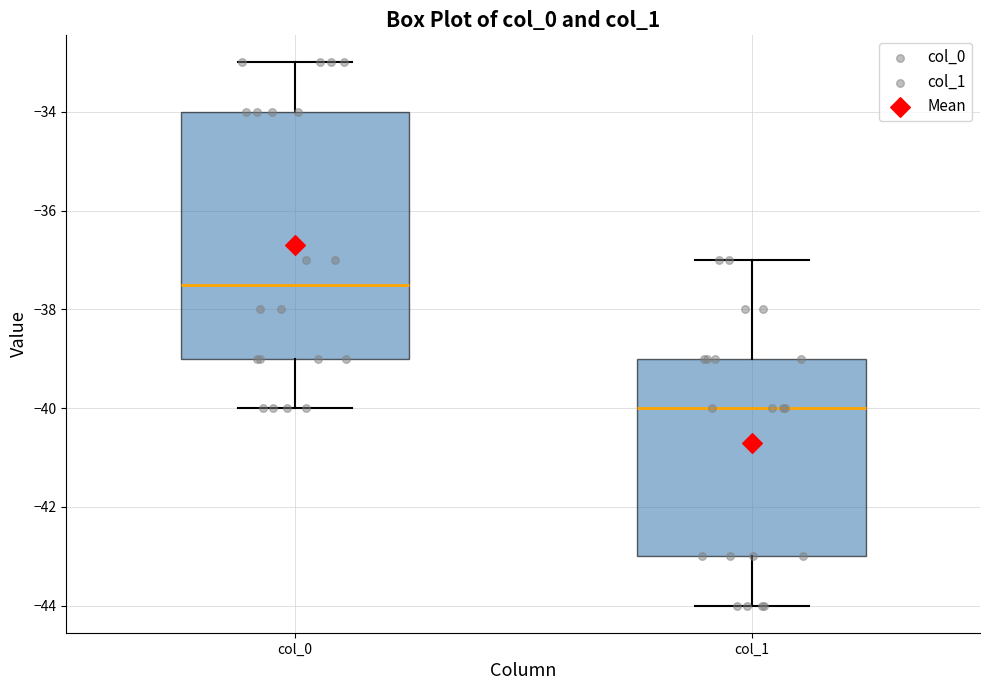

Reading left to right, read every box against the y-axis: the position of its median line, the range the box covers, and the ends of its whiskers. The values are not printed on the chart, so give them approximately, as read against the axis.

col_0: median -37.4, box -39.0 to -34.0, whiskers -40.0 to -33.0
col_1: median -40.0, box -43.0 to -39.0, whiskers -44.0 to -37.0